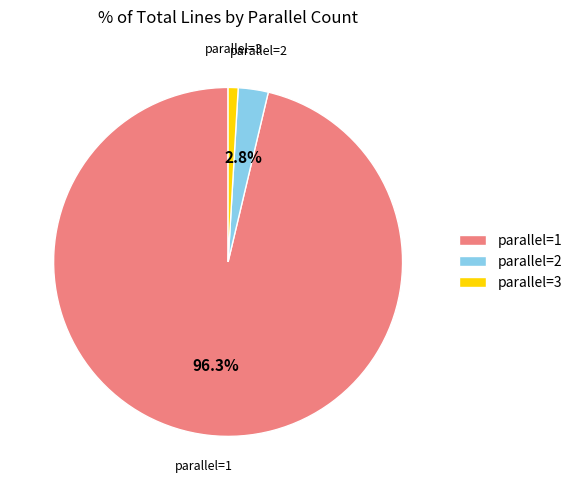

Combined, what portion of the pie is parallel=1 and parallel=2?

99.1%